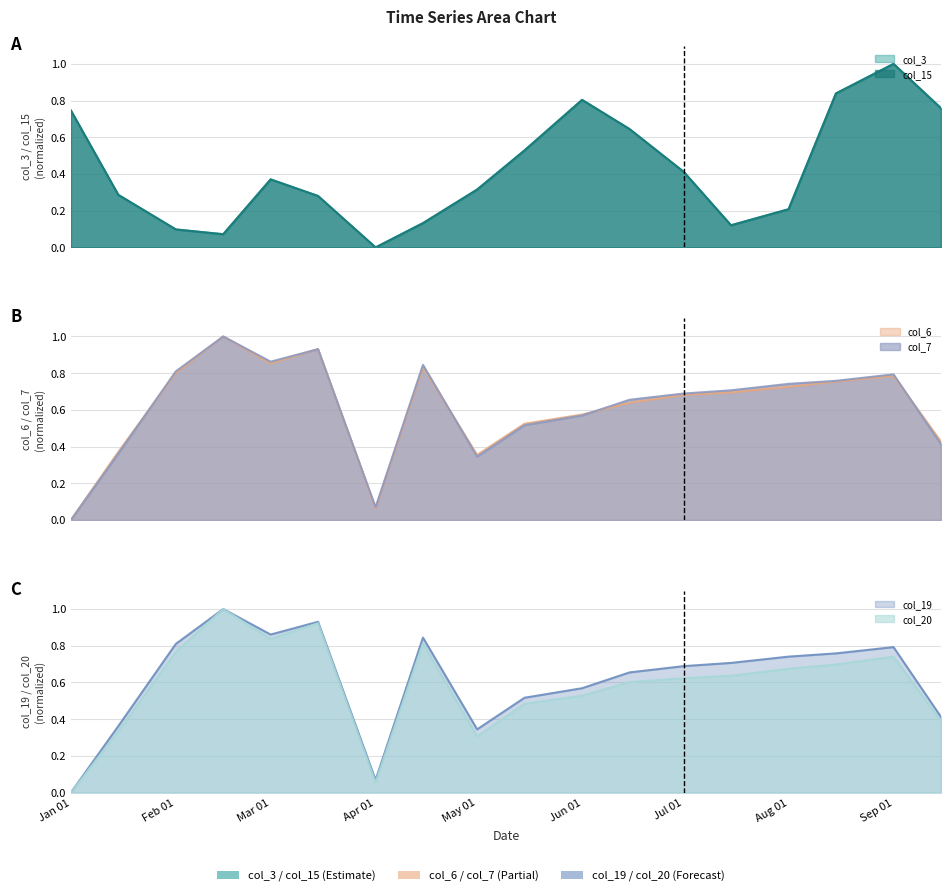

What is the maximum value for col_6?

1.0